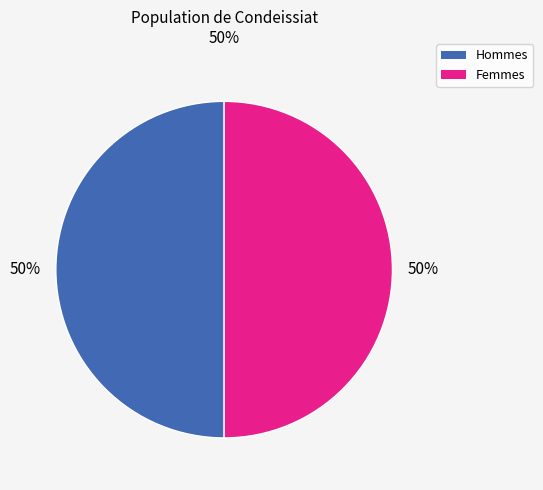

To the nearest percent, what is the average slice percentage?

50%